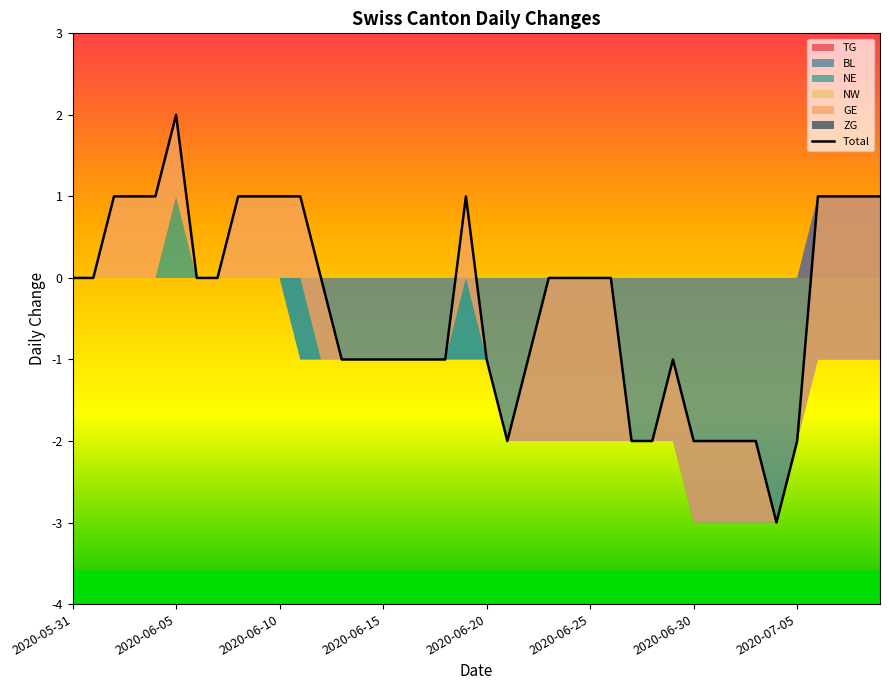

Reading left to right, list all the values displayed in this chart.

0	0	1	1	1	2	0	0	1	1	1	1	0	-1	-1	-1	-1	-1	-1	1	-1	-2	-1	0	0	0	0	-2	-2	-1	-2	-2	-2	-2	-3	-2	1	1	1	1